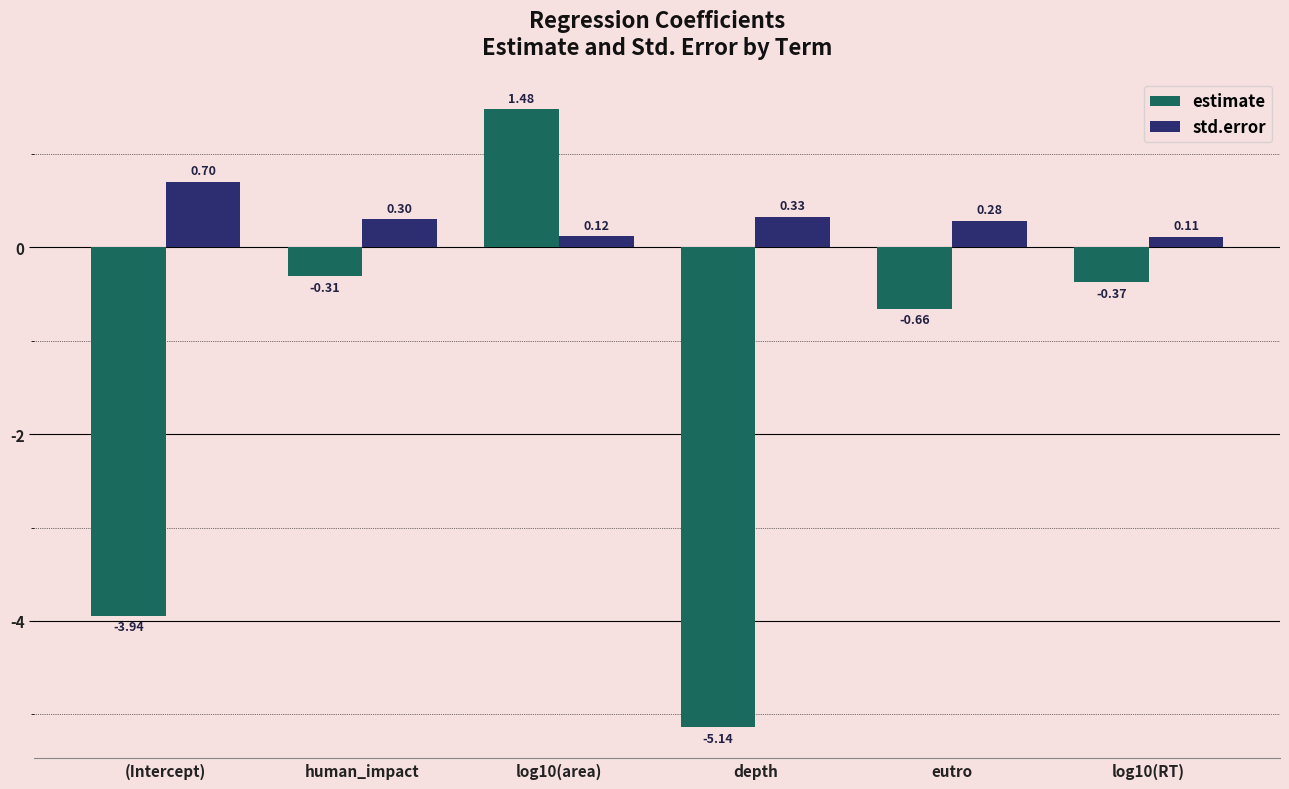

At how many categories does at least one series exceed 0?

6